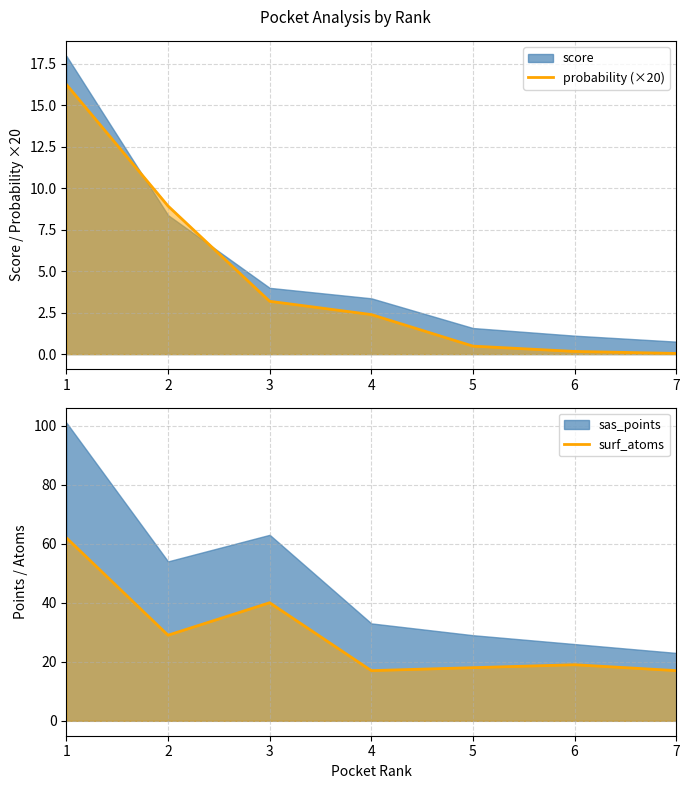

Which category has the lowest value across all series?

7